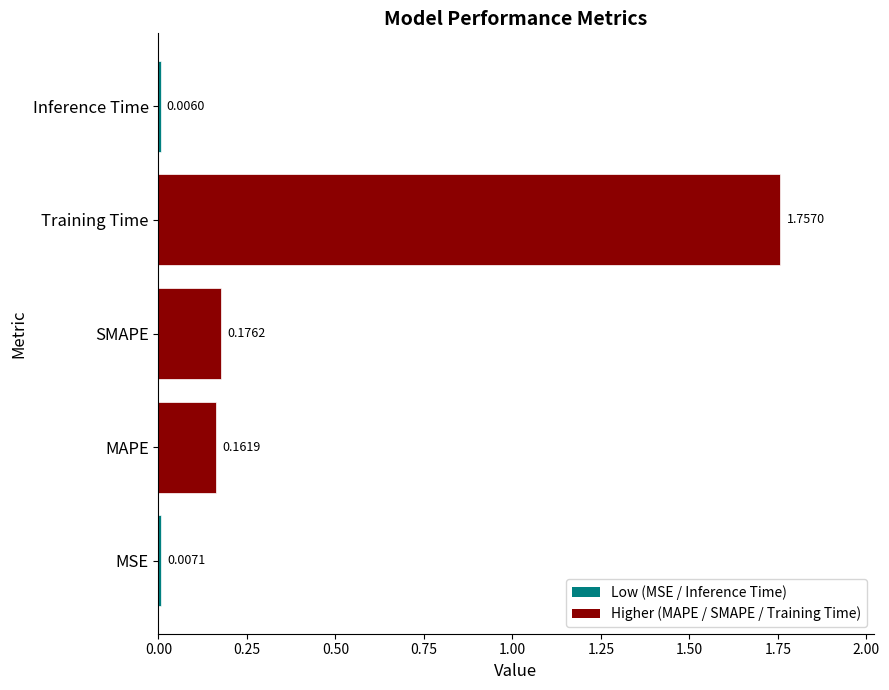

Where is the data nearest to the value 0?

Inference Time